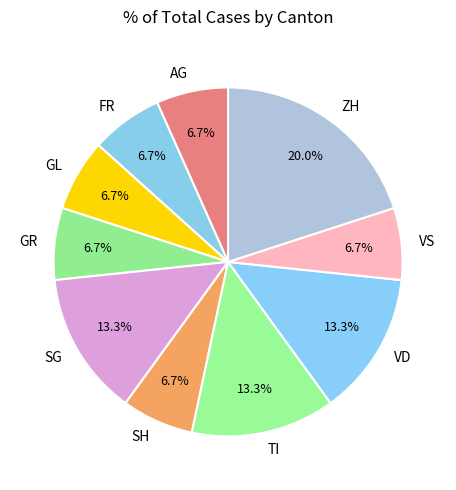

To the nearest percent, what is the combined percentage of GR and SG?

20%